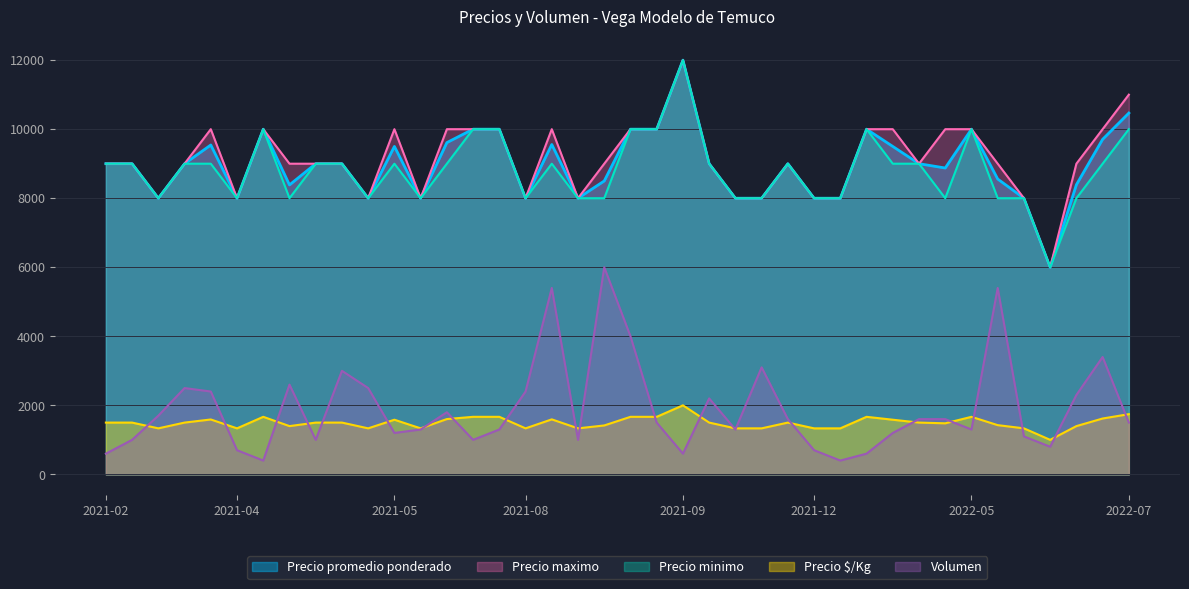

True or false: Volumen and Precio promedio ponderado intersect in this chart.

False